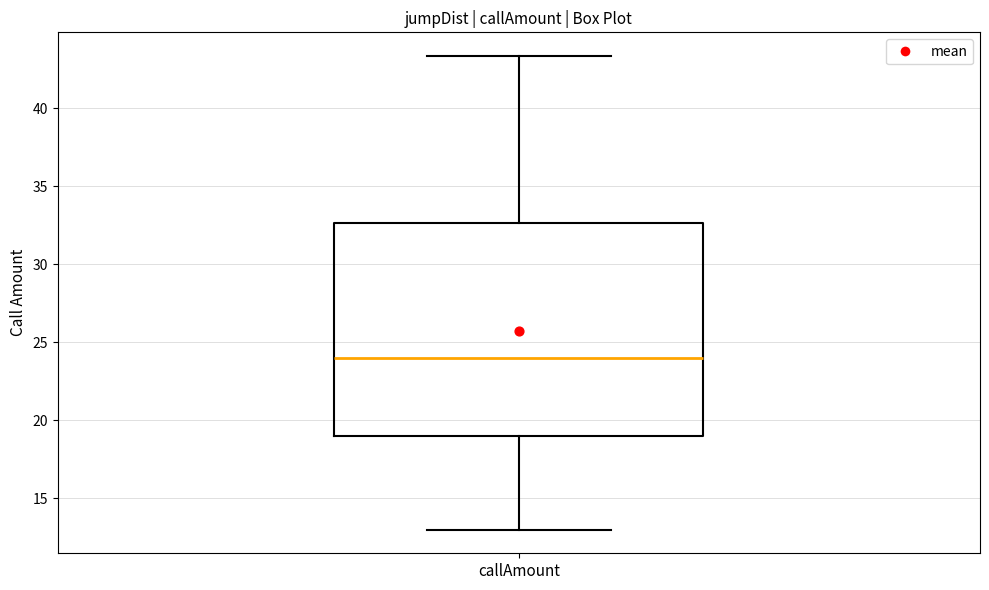

Read this box plot against the y-axis: the position of the median line, the range covered by the box, and the ends of both whiskers. The values are not printed on the chart, so give them approximately, as read against the axis.

median 24.0, box 19.0 to 32.5, whiskers 13.0 to 43.5